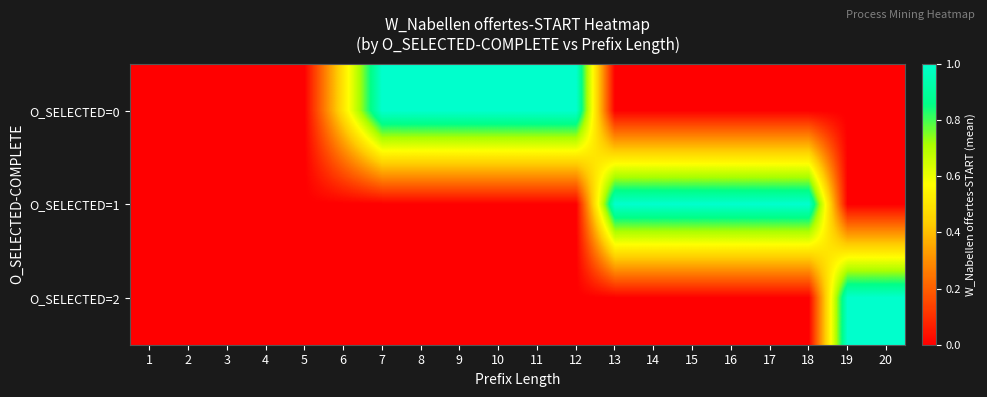

Count the number of data series in this chart.

3